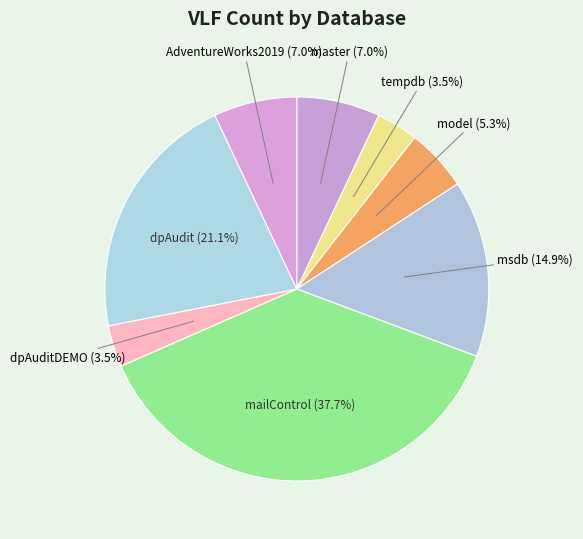

Does any single category account for the majority?

No